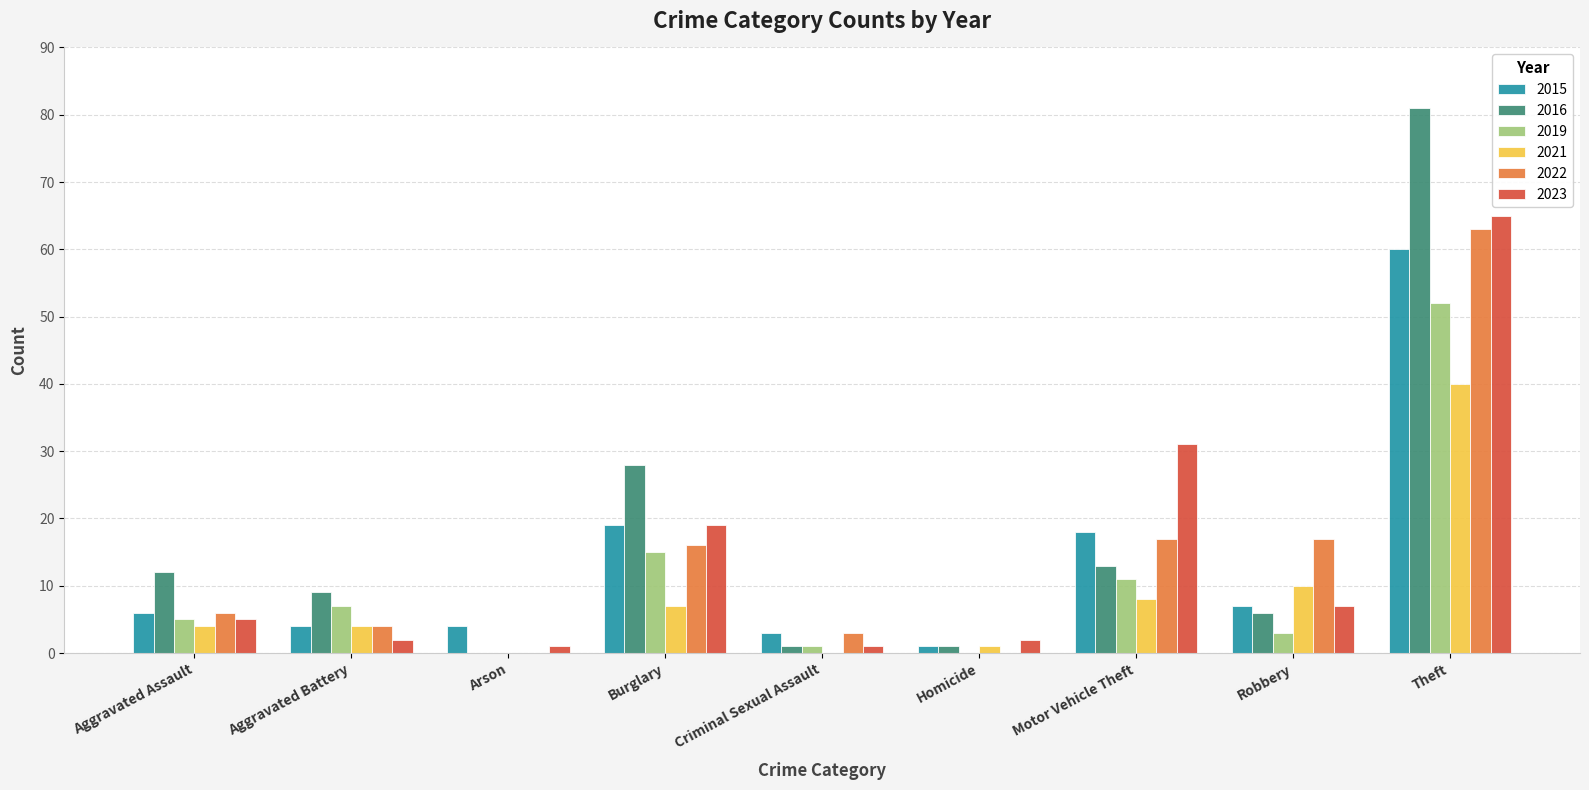

True or false: 2019 has a value of 12 at Aggravated Battery.

False